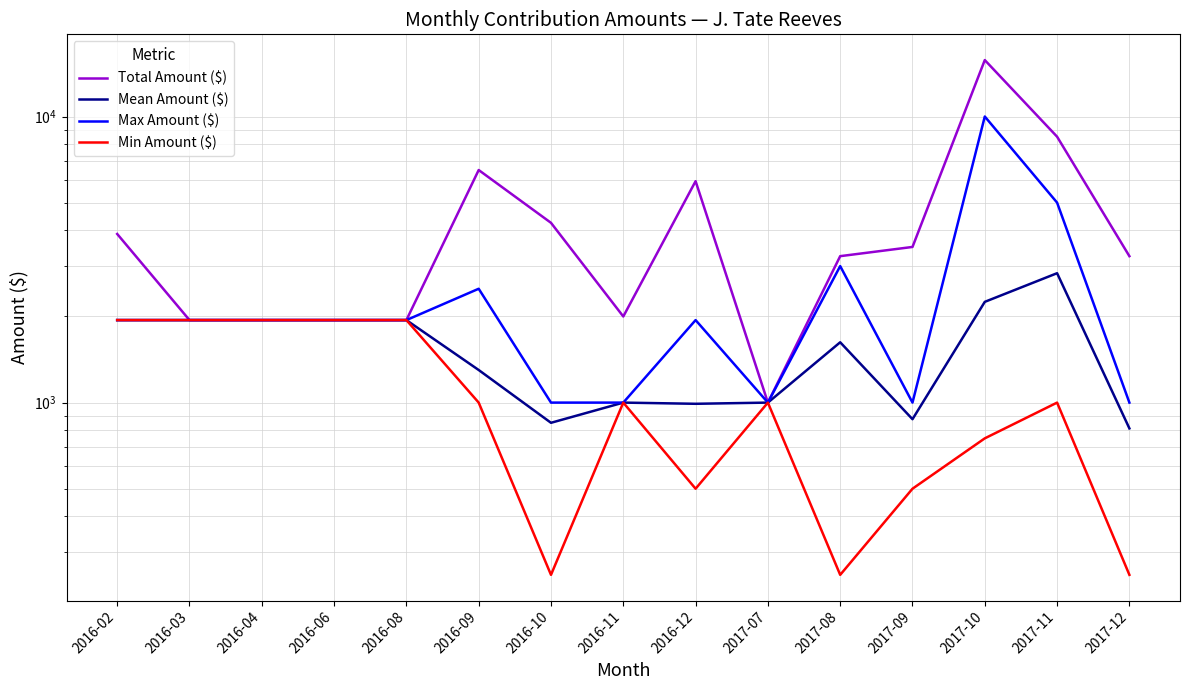

How many categories are shown in the chart?

15